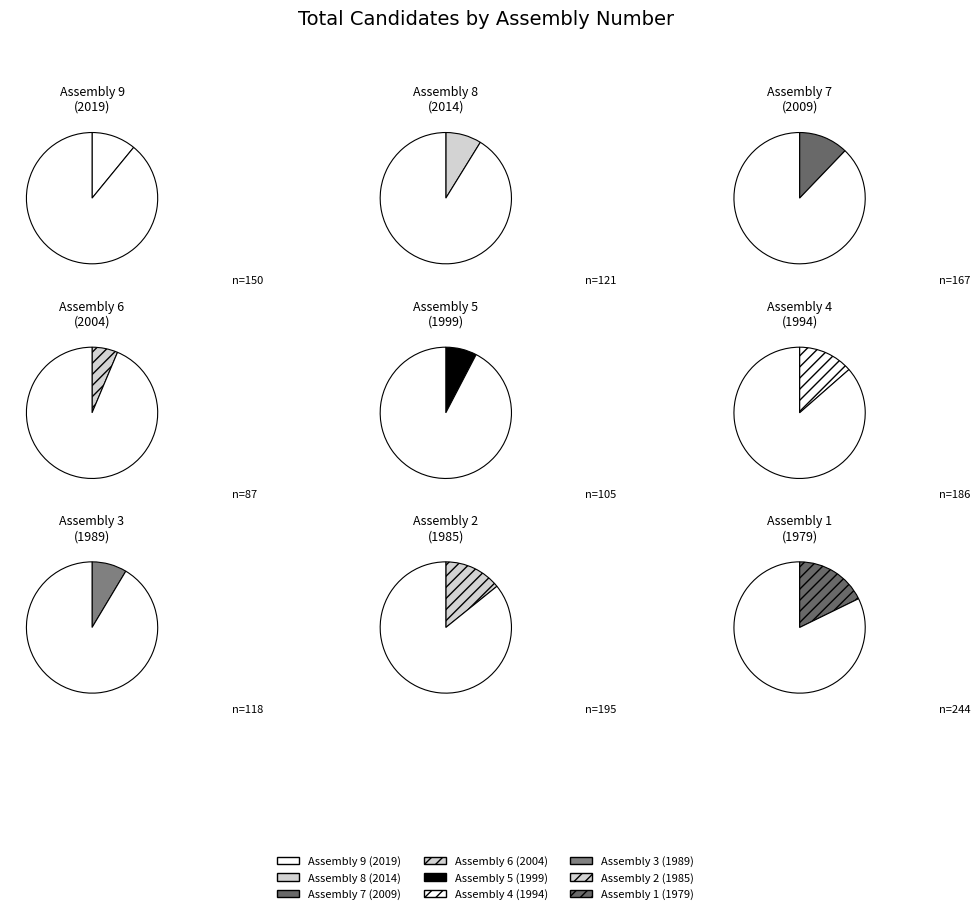

How many slices are in this pie chart?

9